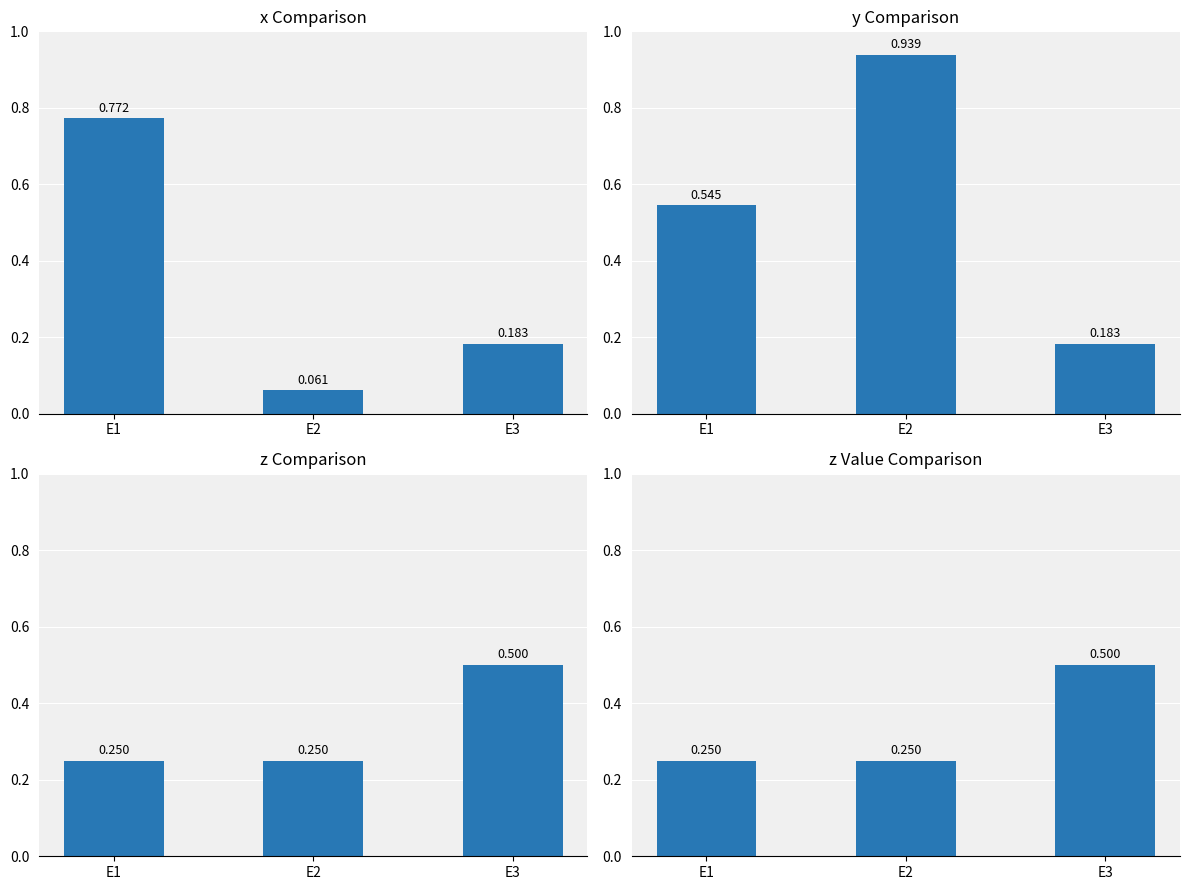

List the labels in order of x value, largest first.

E1, E3, E2